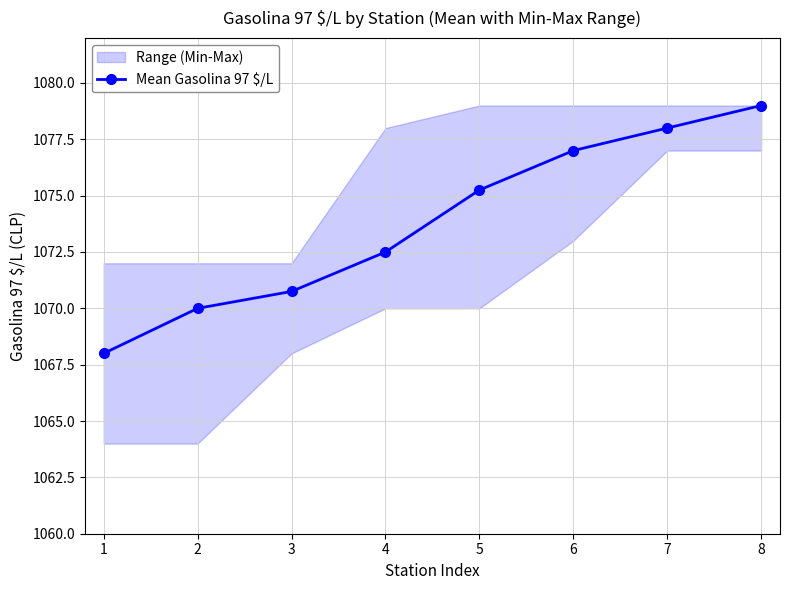

Reading left to right, transcribe all the data shown in this chart.

1=1068.0	2=1070.0	3=1070.8	4=1072.5	5=1075.2	6=1077.0	7=1078.0	8=1079.0